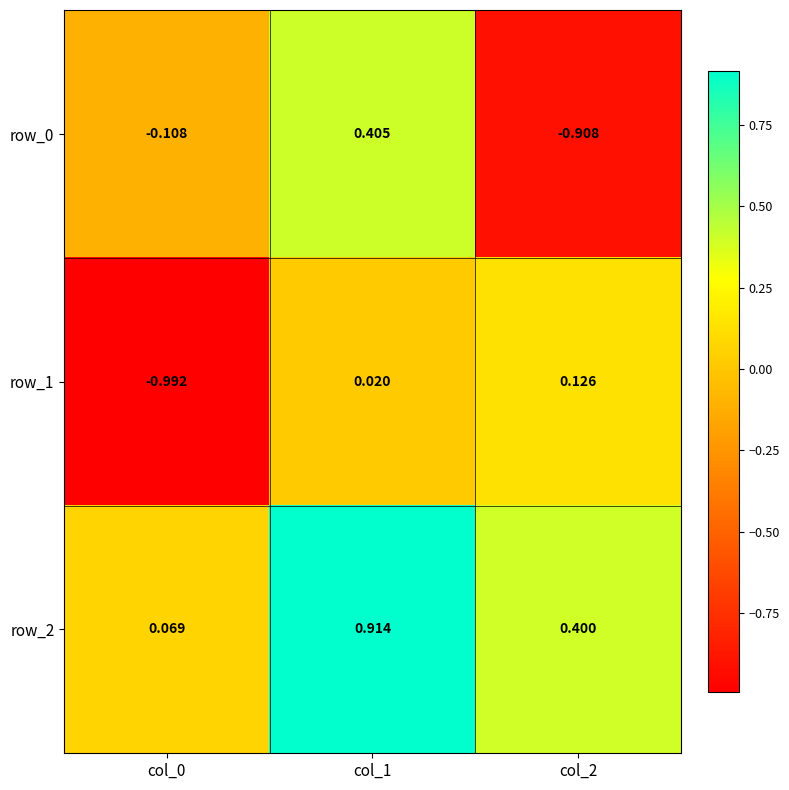

What is the difference between the maximum and minimum values in the row_2 series?

0.8